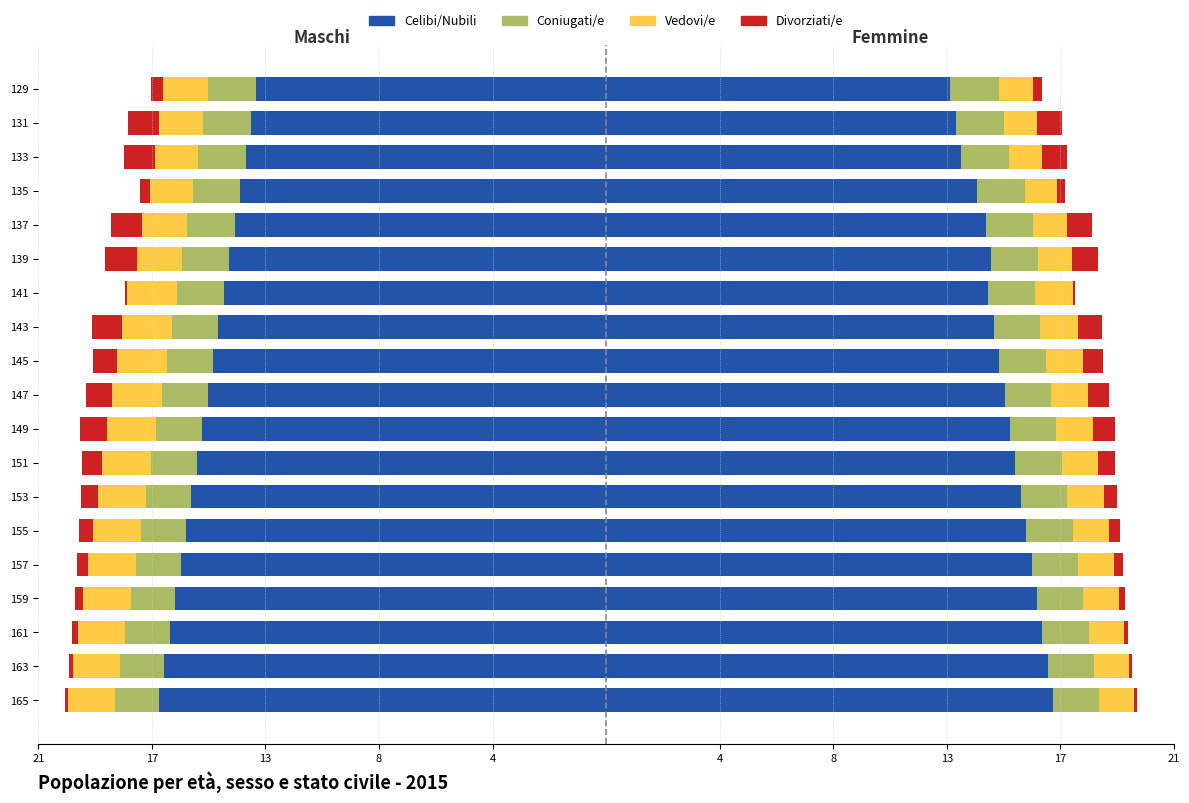

Does the chart contain stacked bars?

No